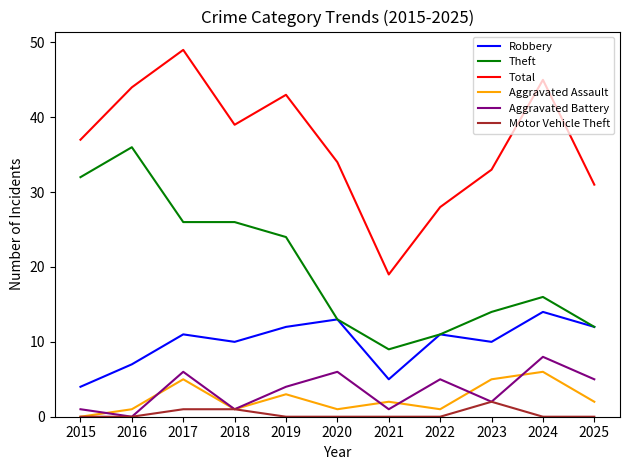

Reading left to right, transcribe all the data shown in this chart.

Robbery: 2015=4	2016=7	2017=11	2018=10	2019=12	2020=13	2021=5	2022=11	2023=10	2024=14	2025=12
Theft: 2015=32	2016=36	2017=26	2018=26	2019=24	2020=13	2021=9	2022=11	2023=14	2024=16	2025=12
Total: 2015=37	2016=44	2017=49	2018=39	2019=43	2020=34	2021=19	2022=28	2023=33	2024=45	2025=31
Aggravated Assault: 2015=0	2016=1	2017=5	2018=1	2019=3	2020=1	2021=2	2022=1	2023=5	2024=6	2025=2
Aggravated Battery: 2015=1	2016=0	2017=6	2018=1	2019=4	2020=6	2021=1	2022=5	2023=2	2024=8	2025=5
Motor Vehicle Theft: 2015=0	2016=0	2017=1	2018=1	2019=0	2020=0	2021=0	2022=0	2023=2	2024=0	2025=0